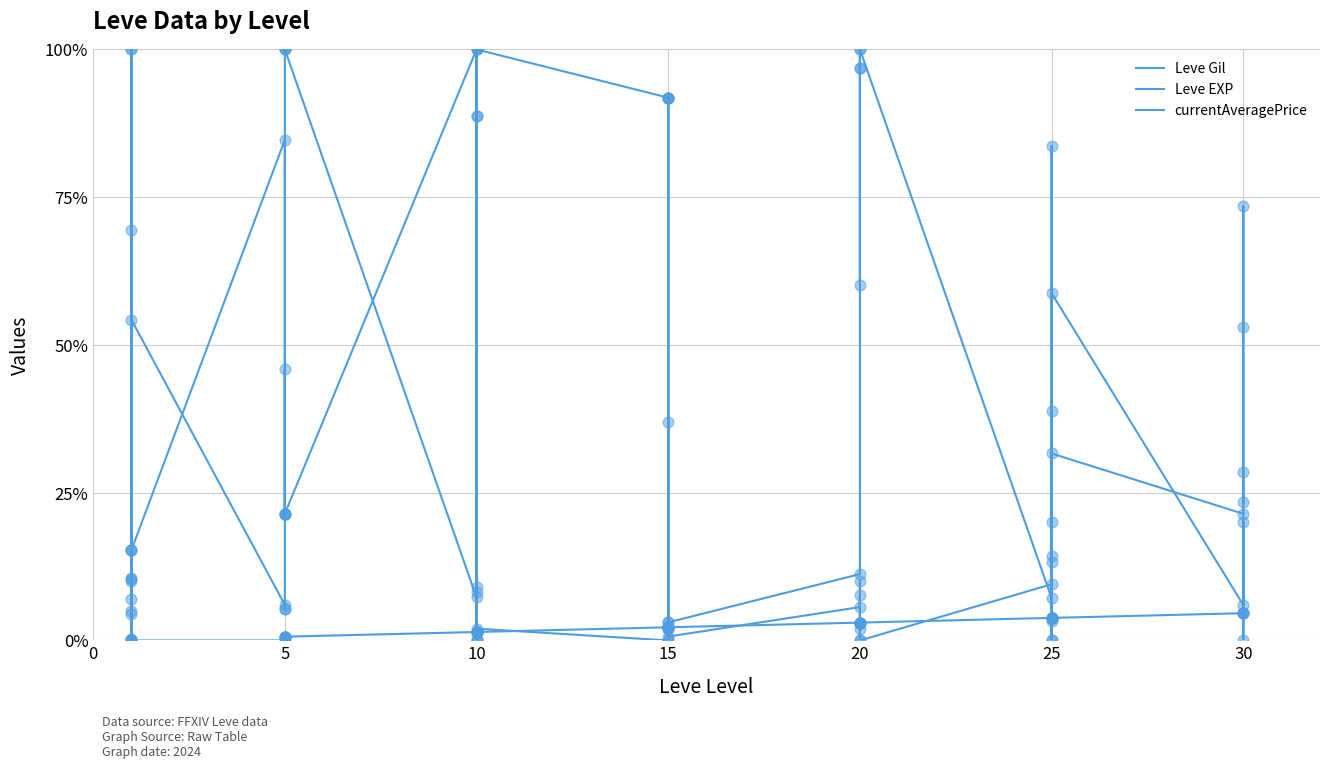

At how many categories does at least one series exceed 55?

24